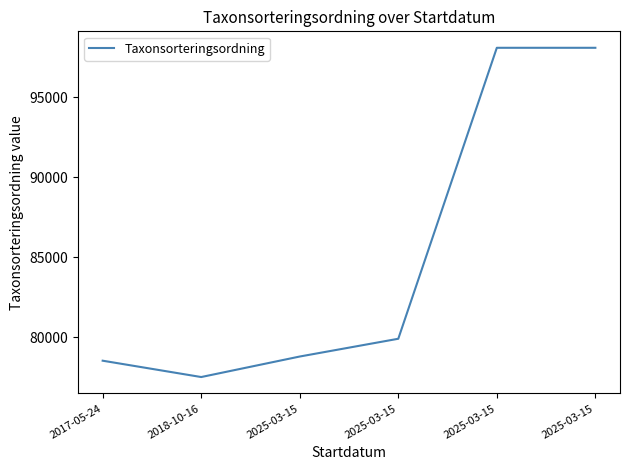

Is this an area chart (filled region under the line)?

No